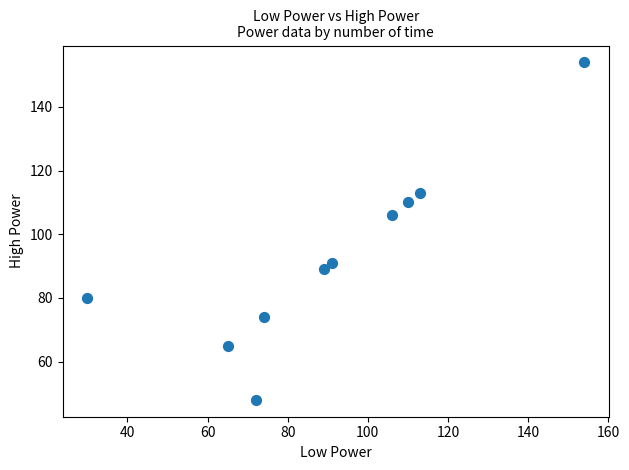

What is the range of Y values (max minus min)?

106